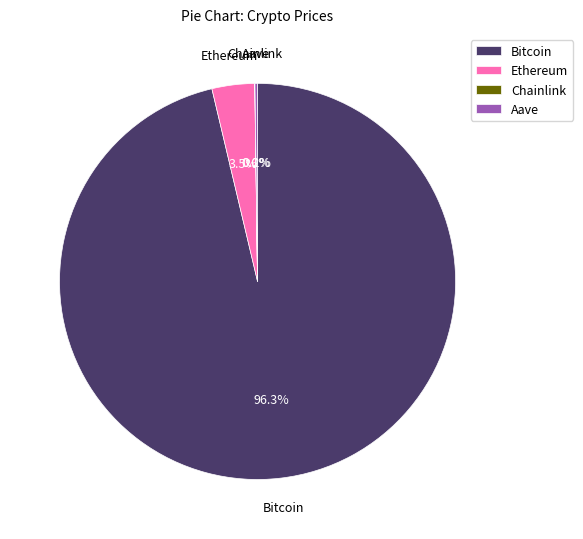

Which slice is the largest?

Bitcoin